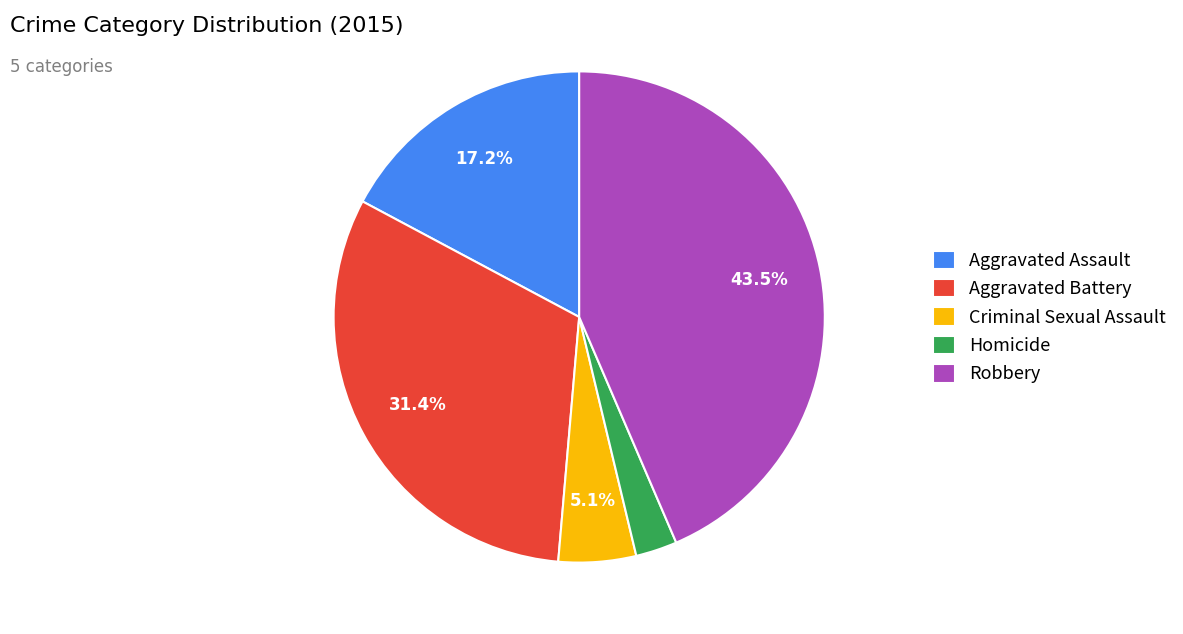

Is there a majority slice in this chart?

No